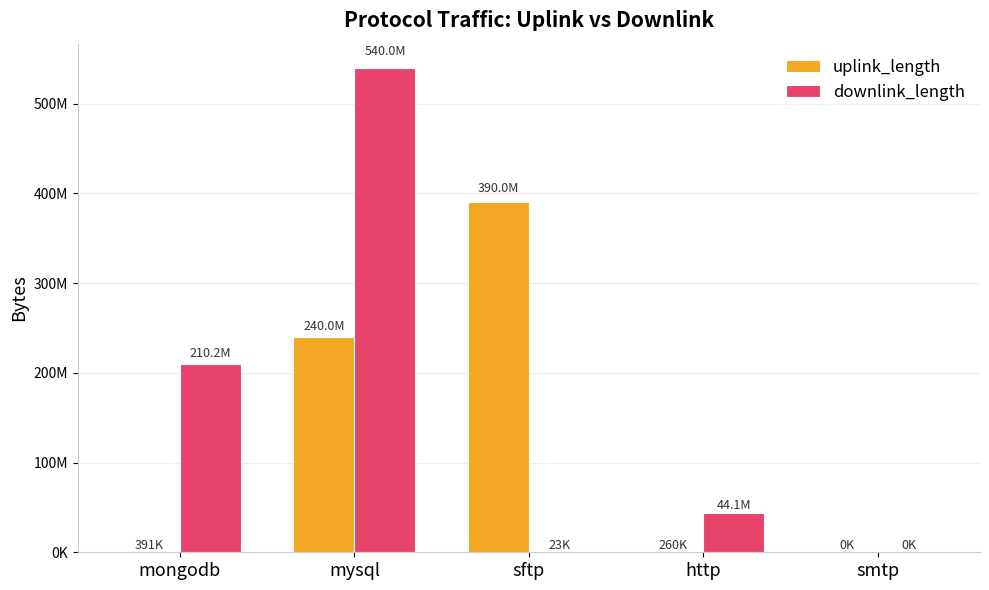

What are all the series names shown in the legend?

uplink_length, downlink_length